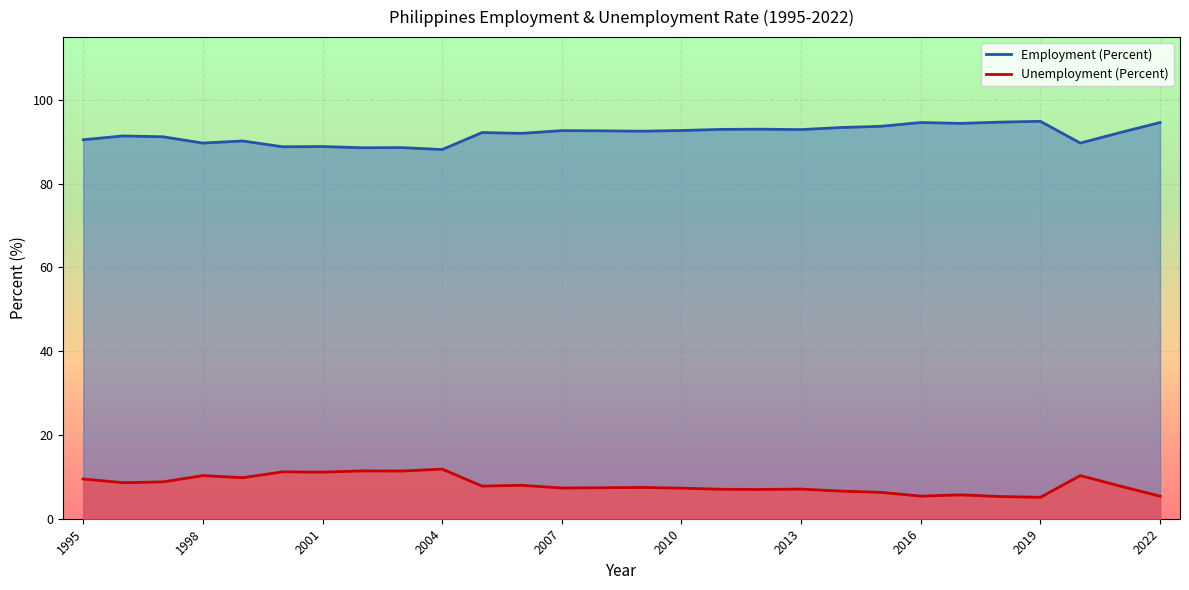

Which series has the largest total across all categories?

Employment (Percent)